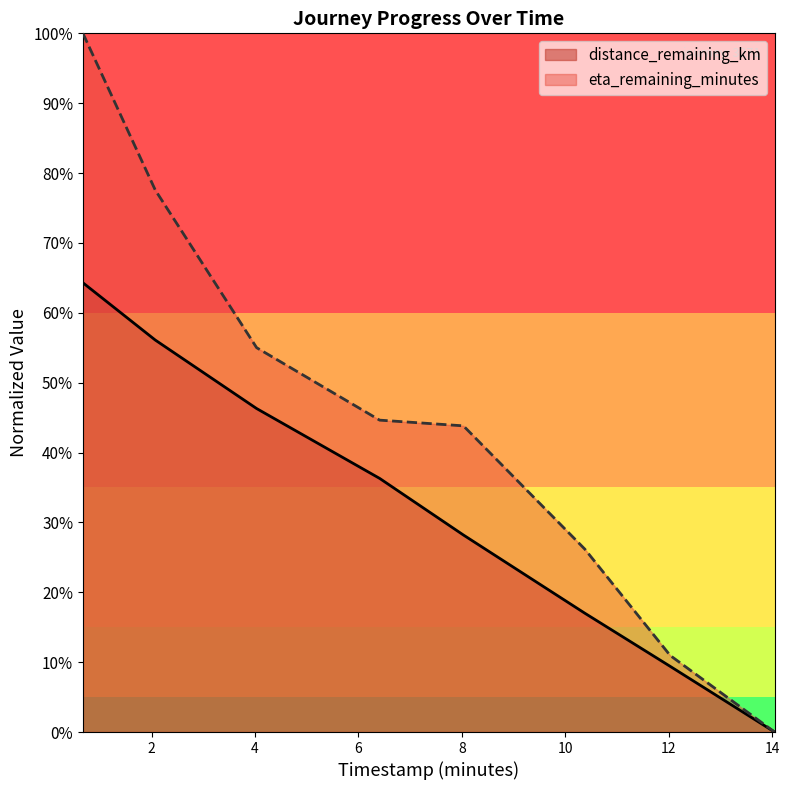

List the series in order of their peak value, lowest first.

distance_remaining_km, eta_remaining_minutes